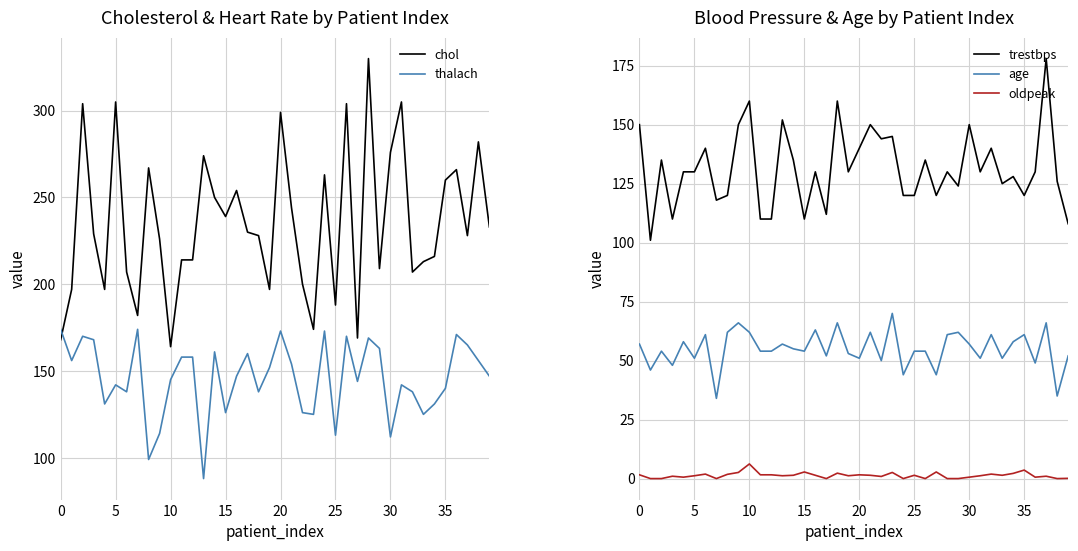

Where is oldpeak nearest to the value 3?

15